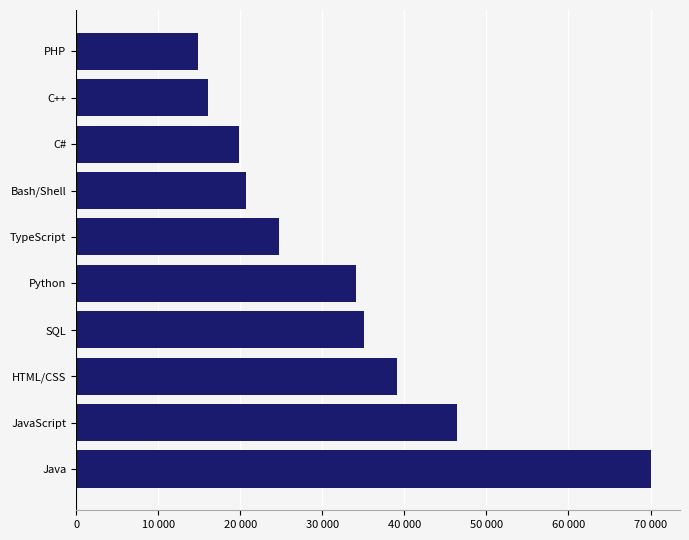

Does the chart contain any negative values?

No